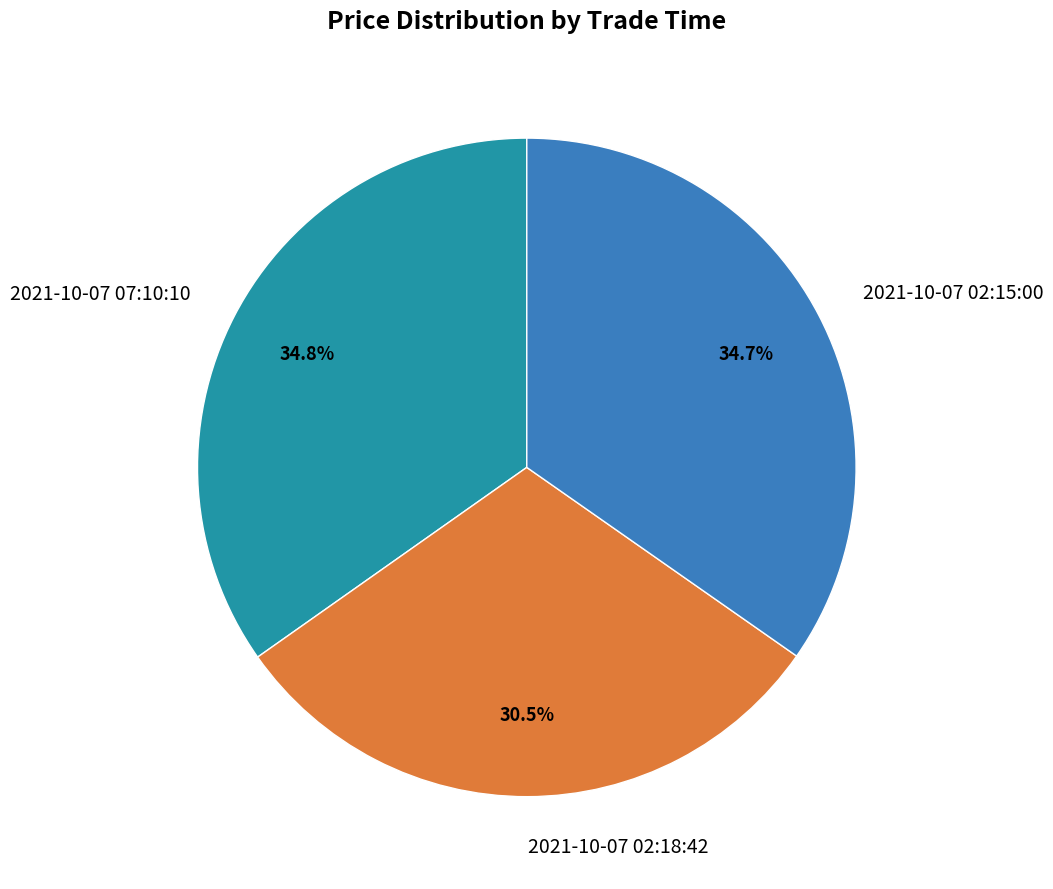

How many segments does this pie chart have?

3